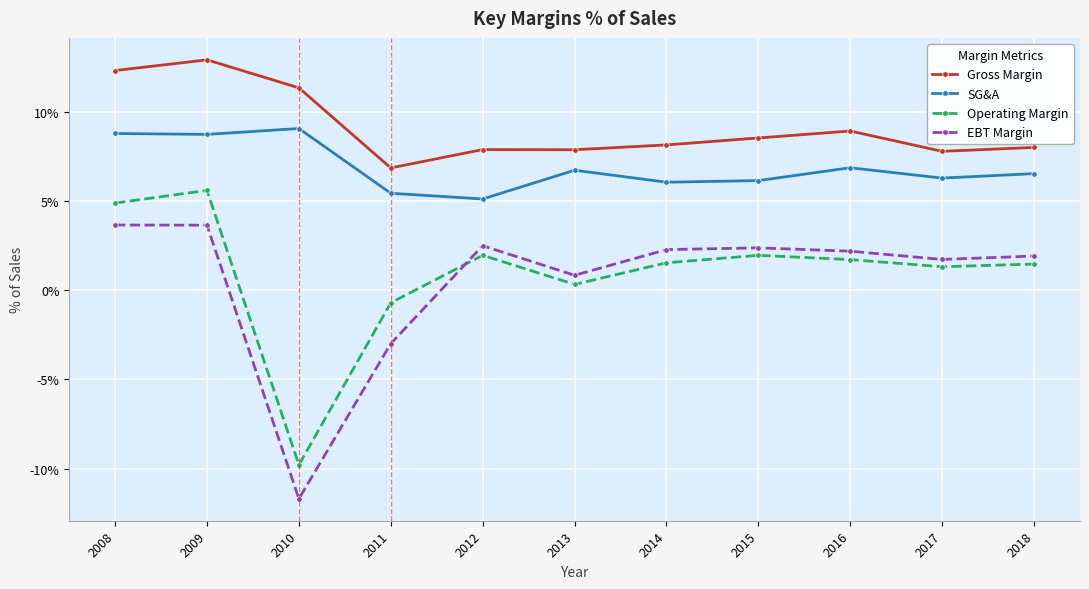

Where is Operating Margin nearest to the value -2?

2011